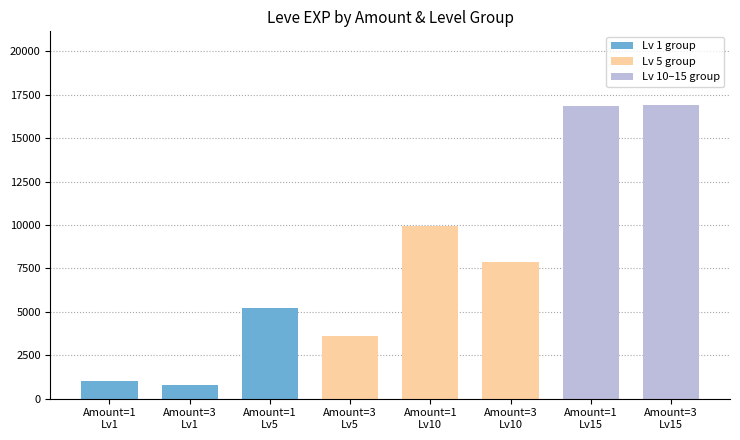

What is the smallest value displayed?

800